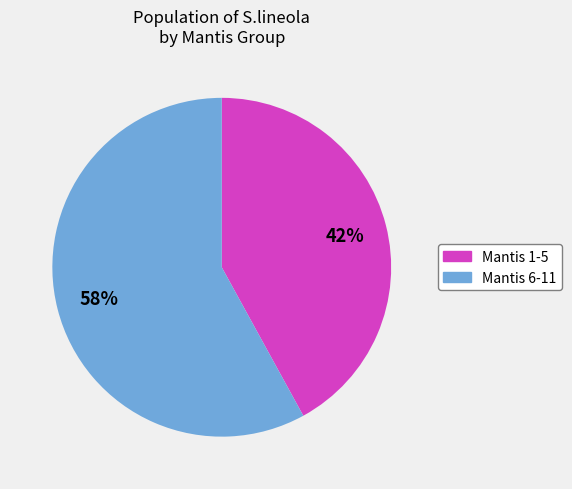

Is there a majority slice in this chart?

Yes